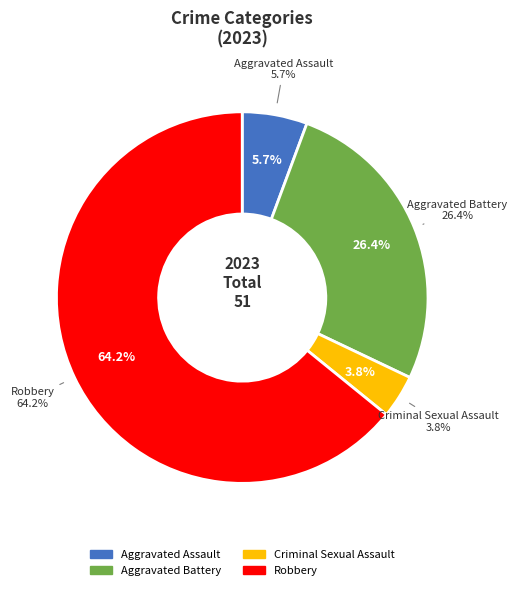

To the nearest percent, what is the difference between the Aggravated Assault and Robbery slice percentages?

58%